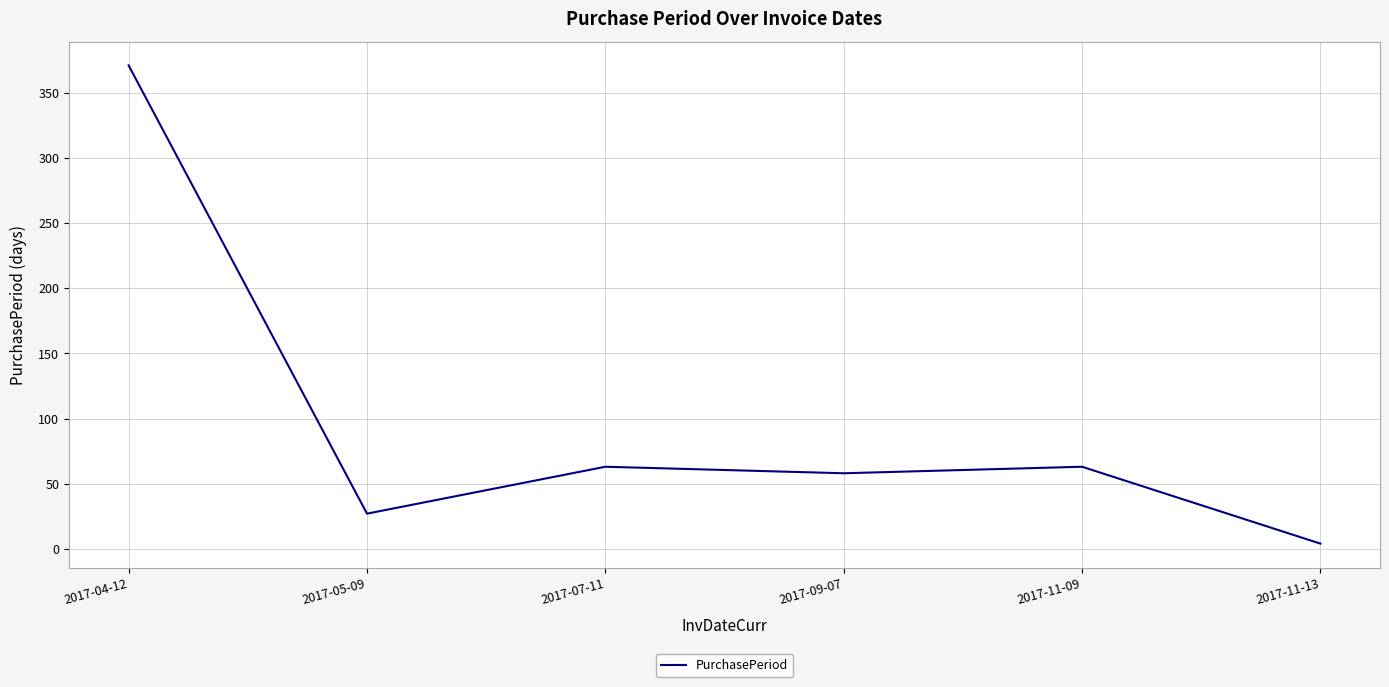

Where is the first local minimum?

2017-05-09